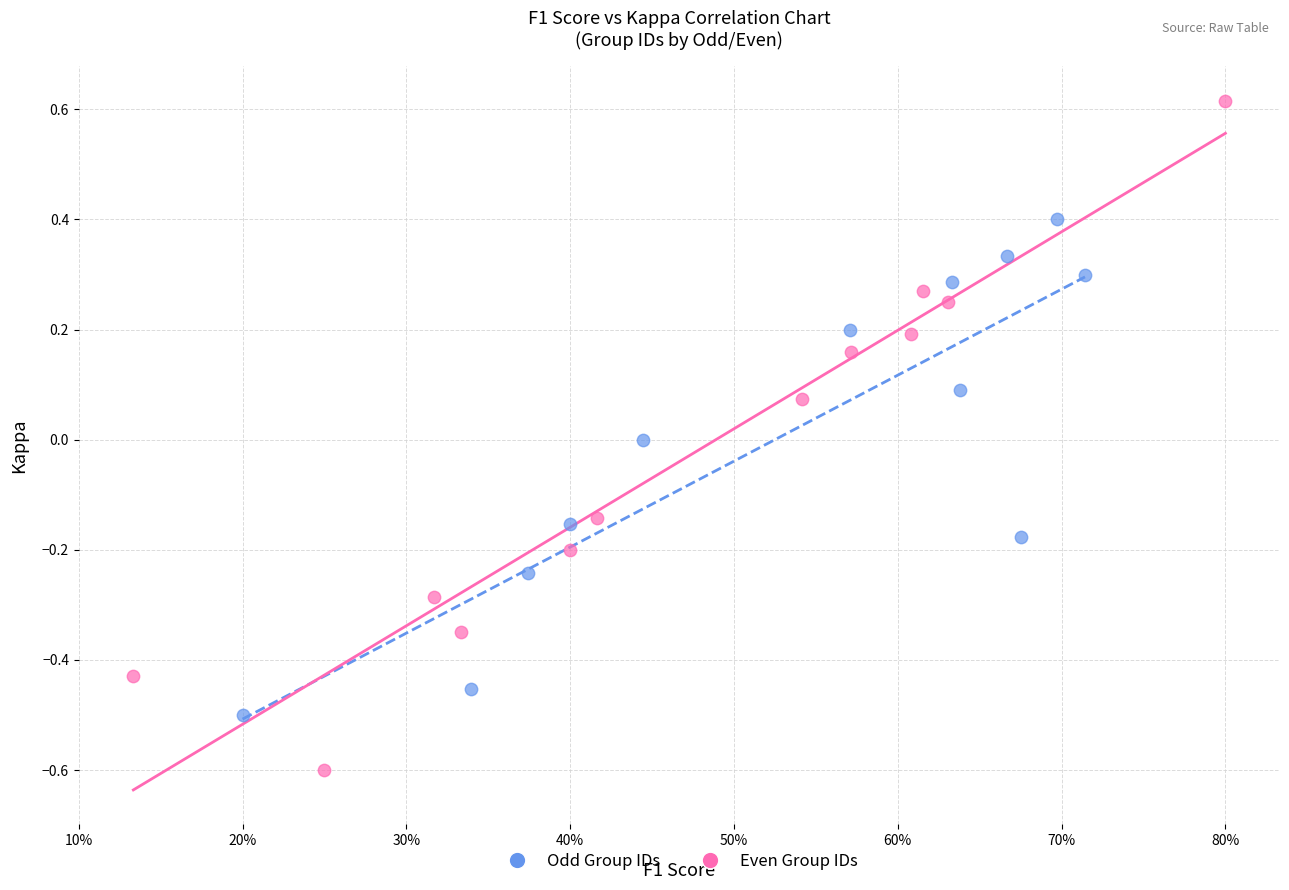

Which series has the widest spread of Y values?

Even Group IDs